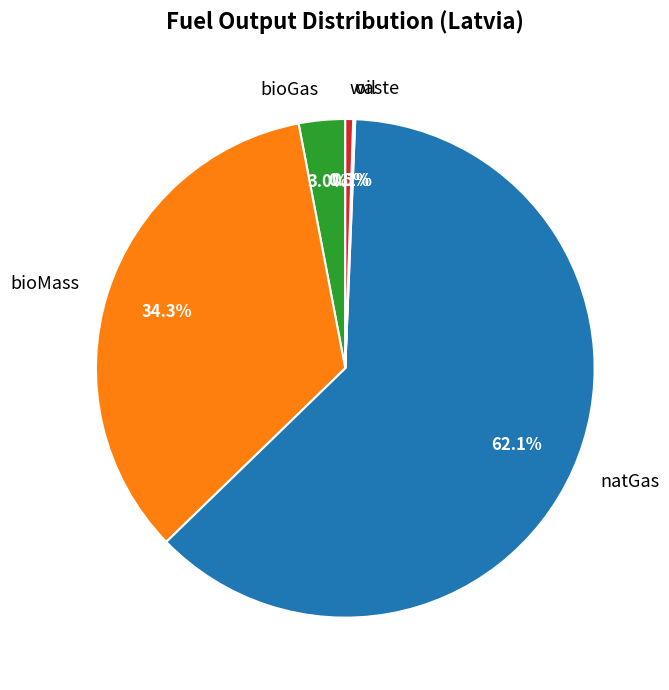

To the nearest percent, what is the difference between the largest and smallest slice percentages?

62%